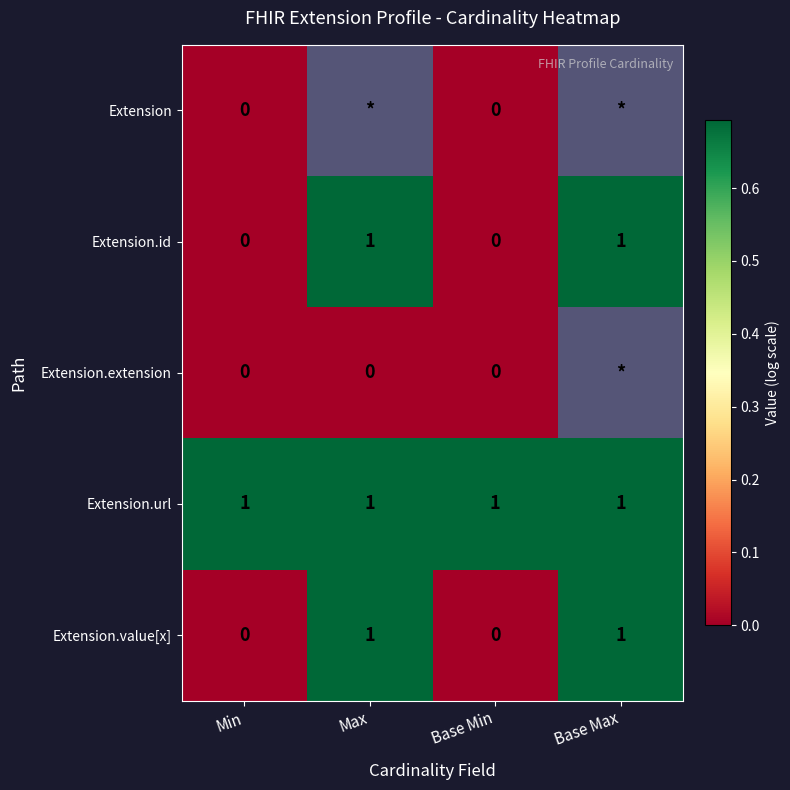

Is the value of Extension.url at Base Min greater than the value of Extension.value[x] at Min?

Yes